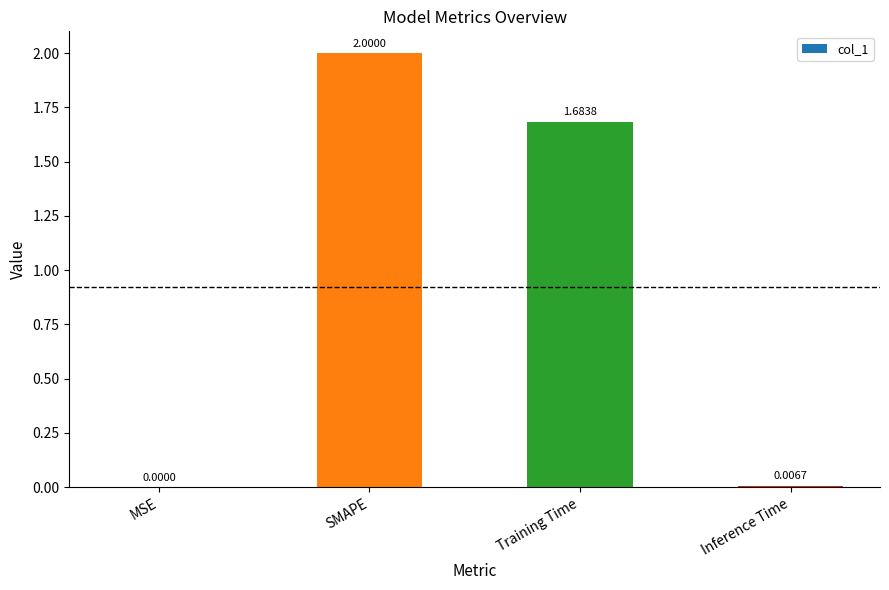

Where is the data nearest to the value 1?

Training Time